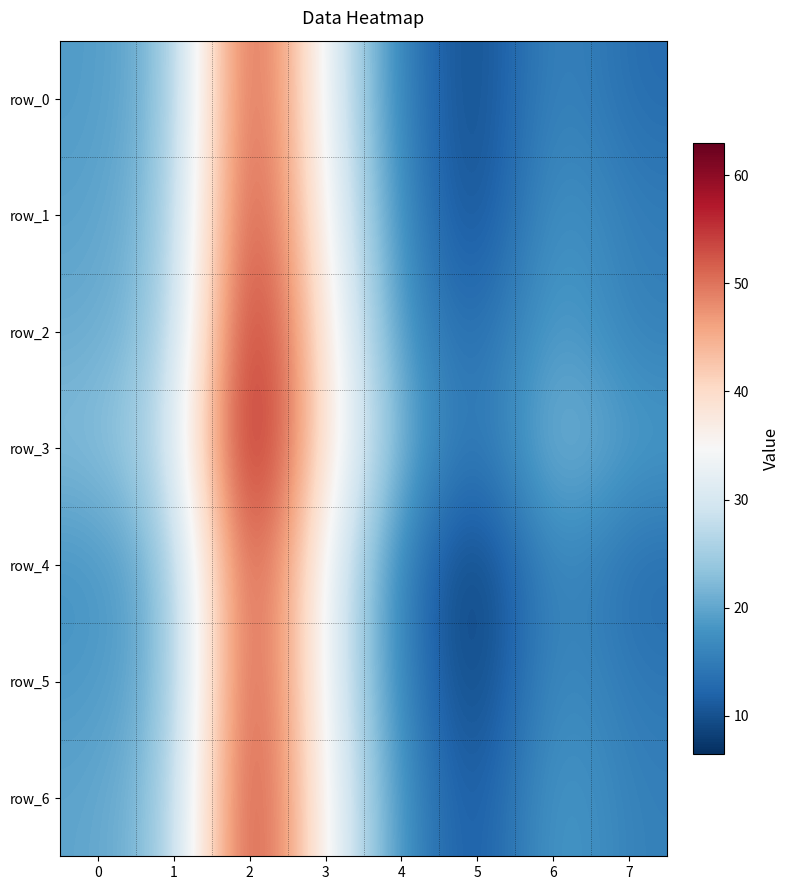

Which category has the lowest value in the row_1 series?

5